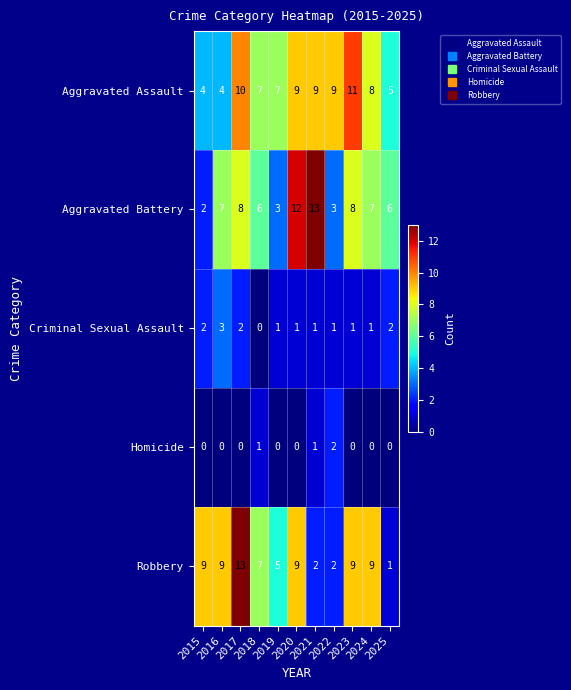

How many Aggravated Assault values are between 5 and 9?

7